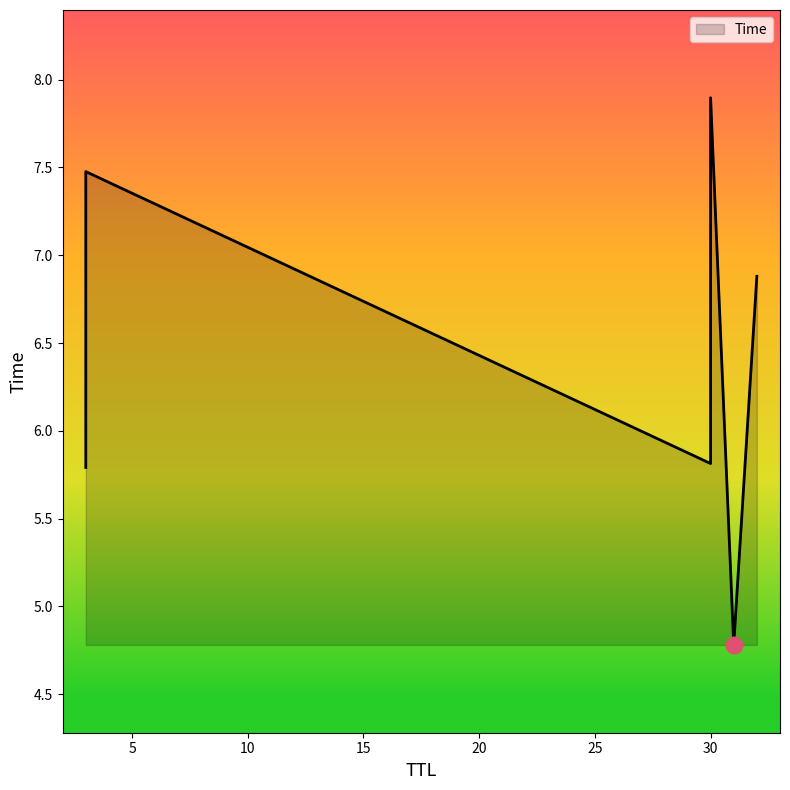

Rank the categories by value from highest to lowest.

30, 3, 32, 30, 3, 31